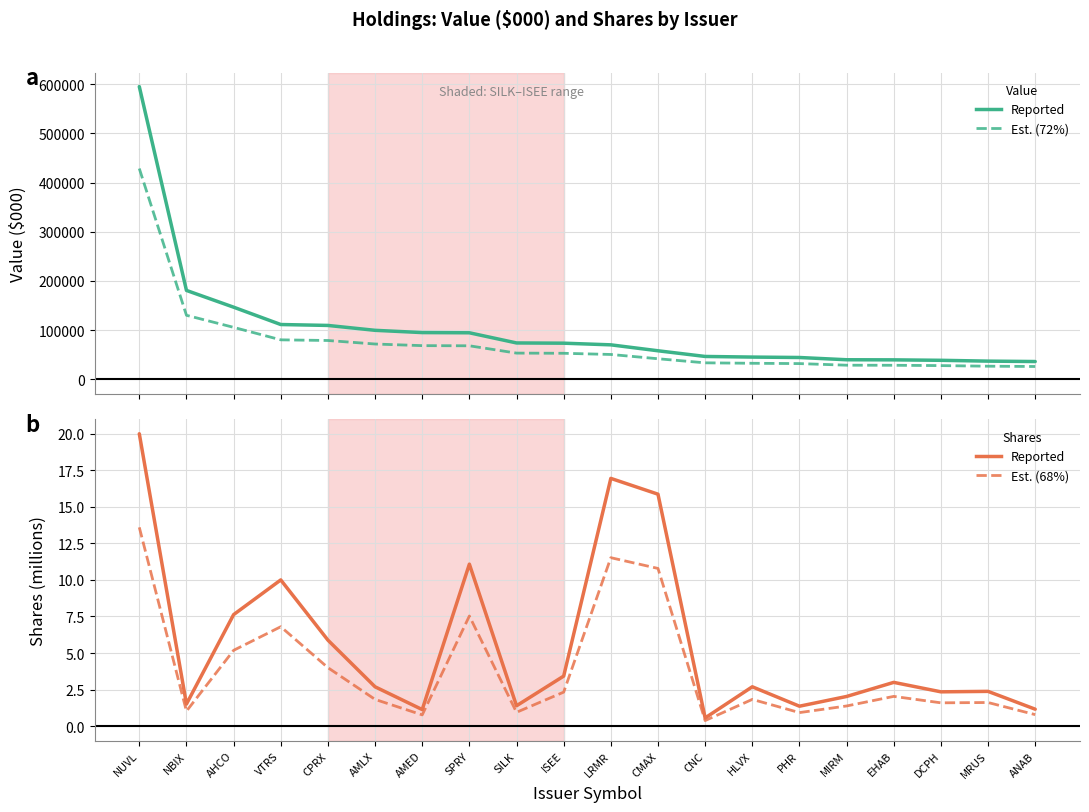

At LRMR, list the series in order from smallest to largest.

Shares est., Shares (millions), Value ($000) est., Value ($000)